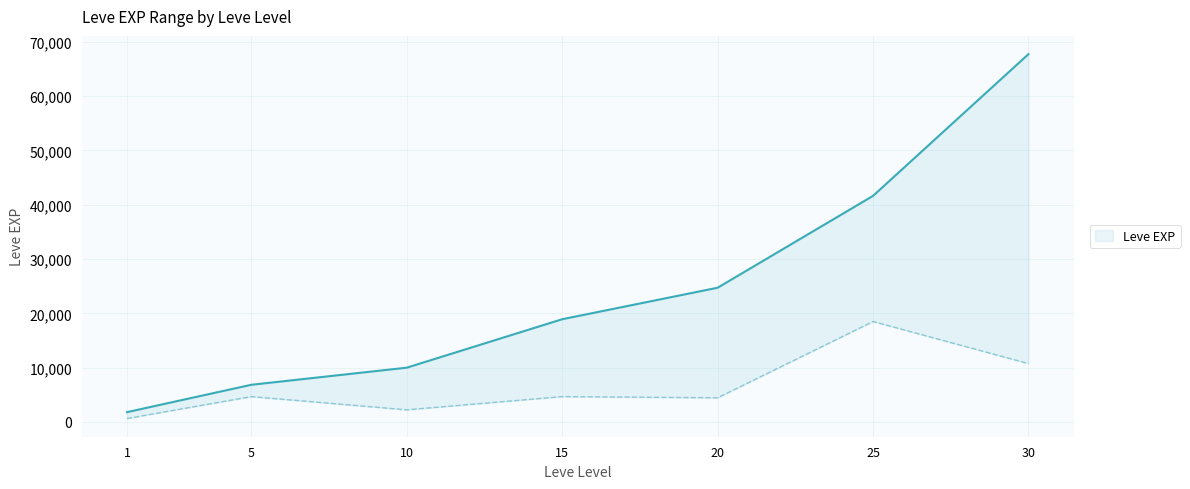

Where is Leve EXP (lower) nearest to the value 9560?

30